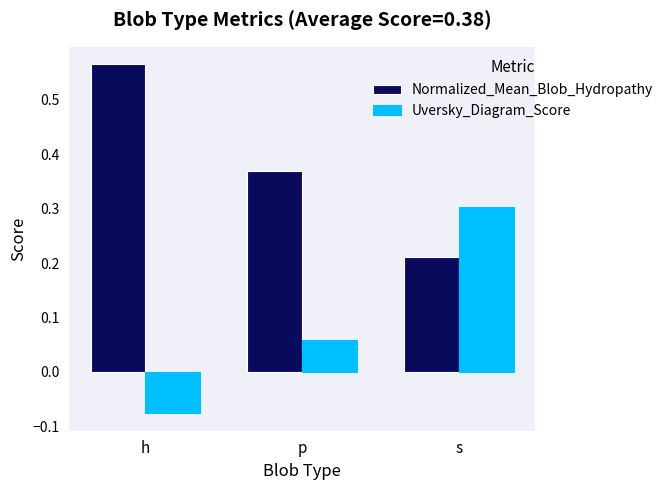

Does the chart contain stacked bars?

No